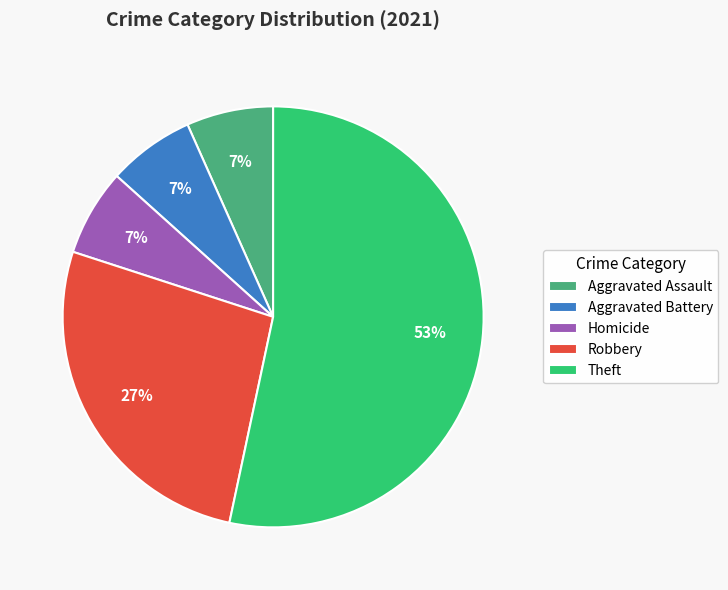

To the nearest percent, what is the difference between the Robbery and Aggravated Assault slice percentages?

20%